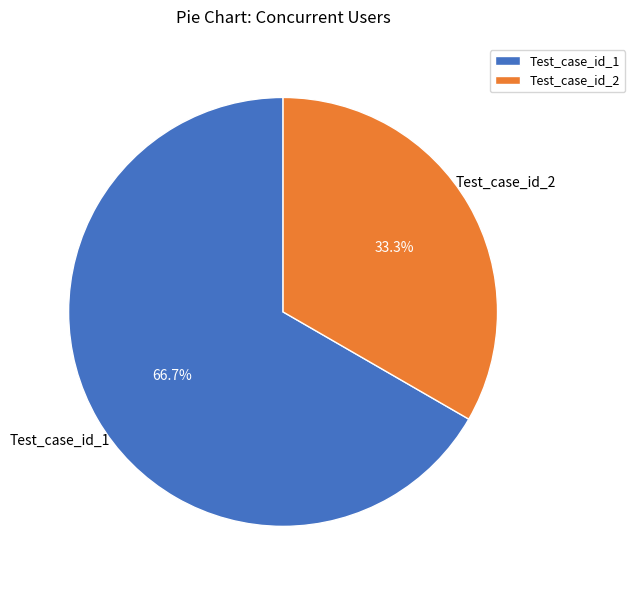

Which slice represents more than half of the pie?

Test_case_id_1